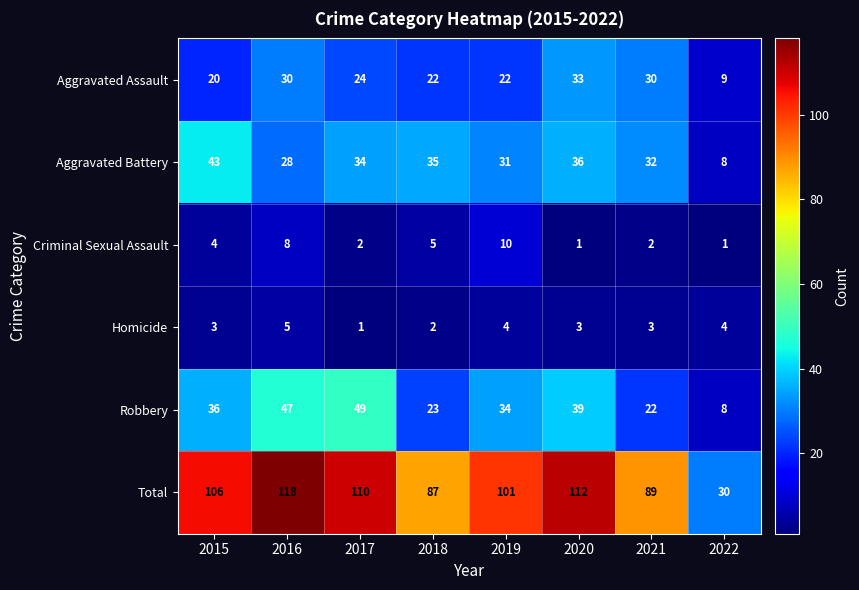

Which label corresponds to the largest value in the chart?

2016